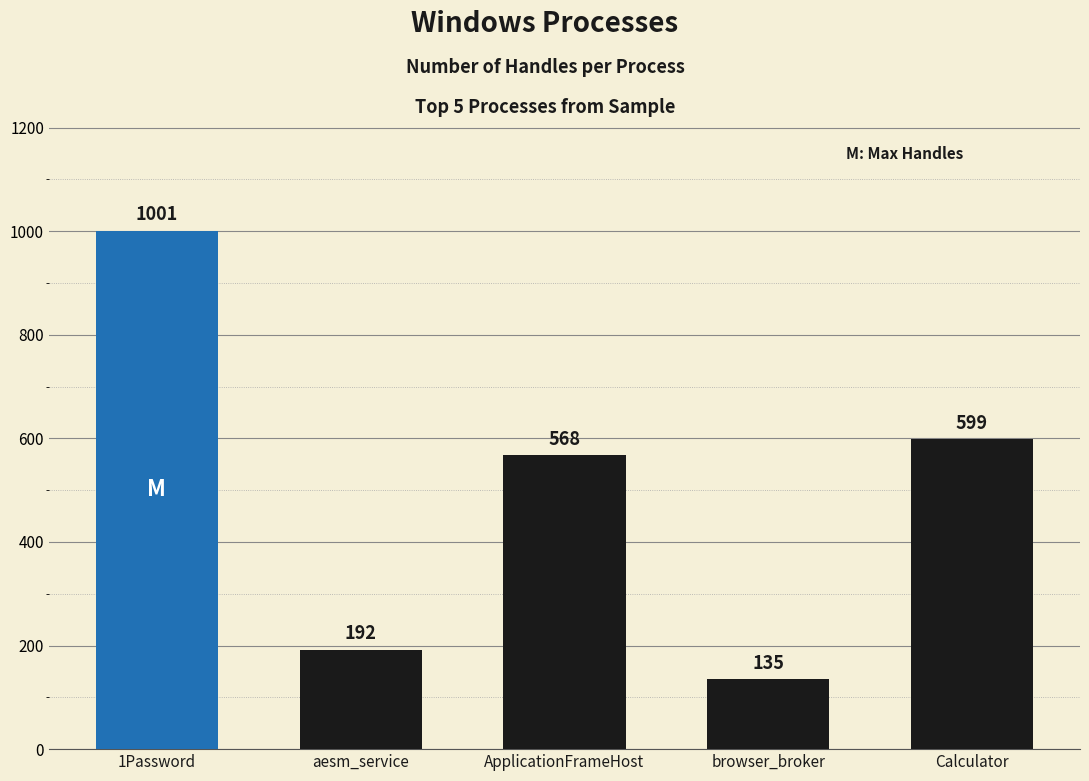

At which label is the value closest to 568?

ApplicationFrameHost